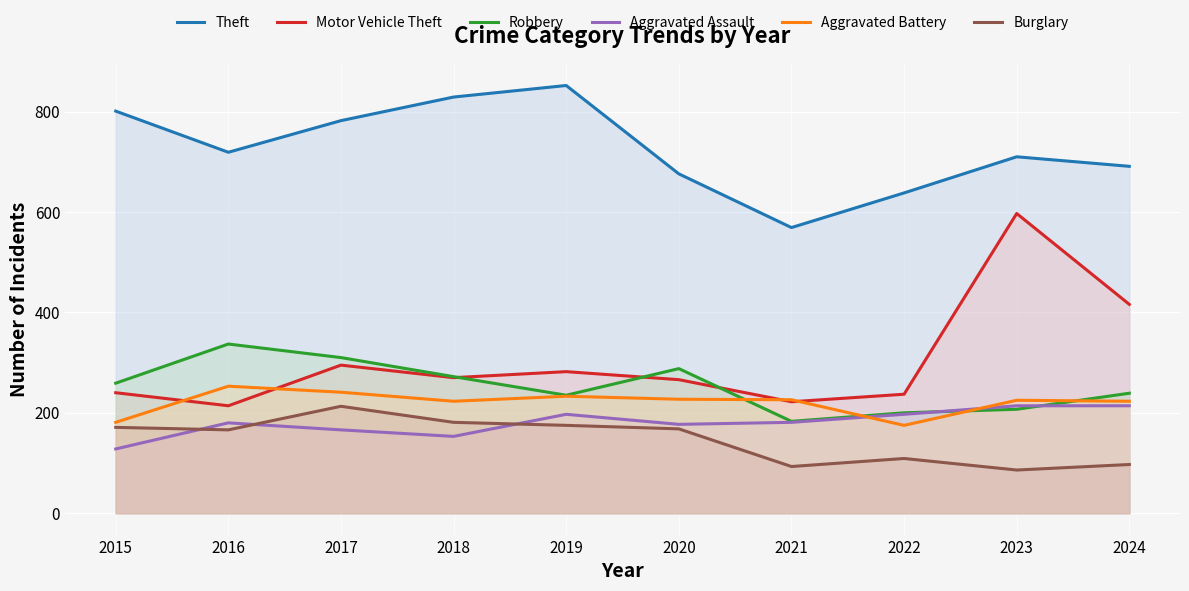

What are all the series names shown in the legend?

Theft, Motor Vehicle Theft, Robbery, Aggravated Assault, Aggravated Battery, Burglary